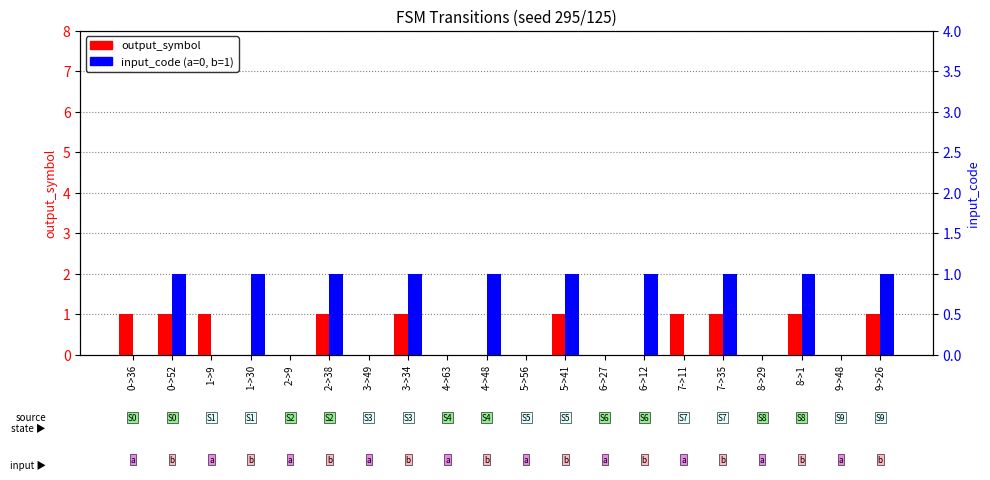

What is the greatest value displayed?

1